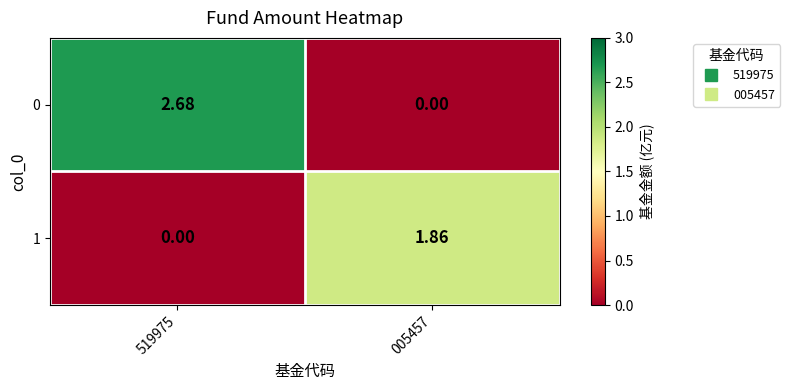

Is the value of 0 at 519975 greater than the value of 1 at 005457?

Yes